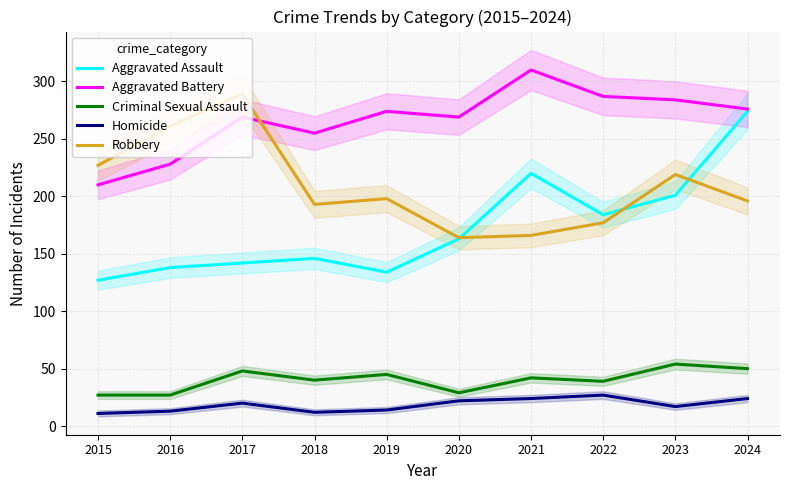

True or false: Aggravated Battery and Homicide cross at least once.

False